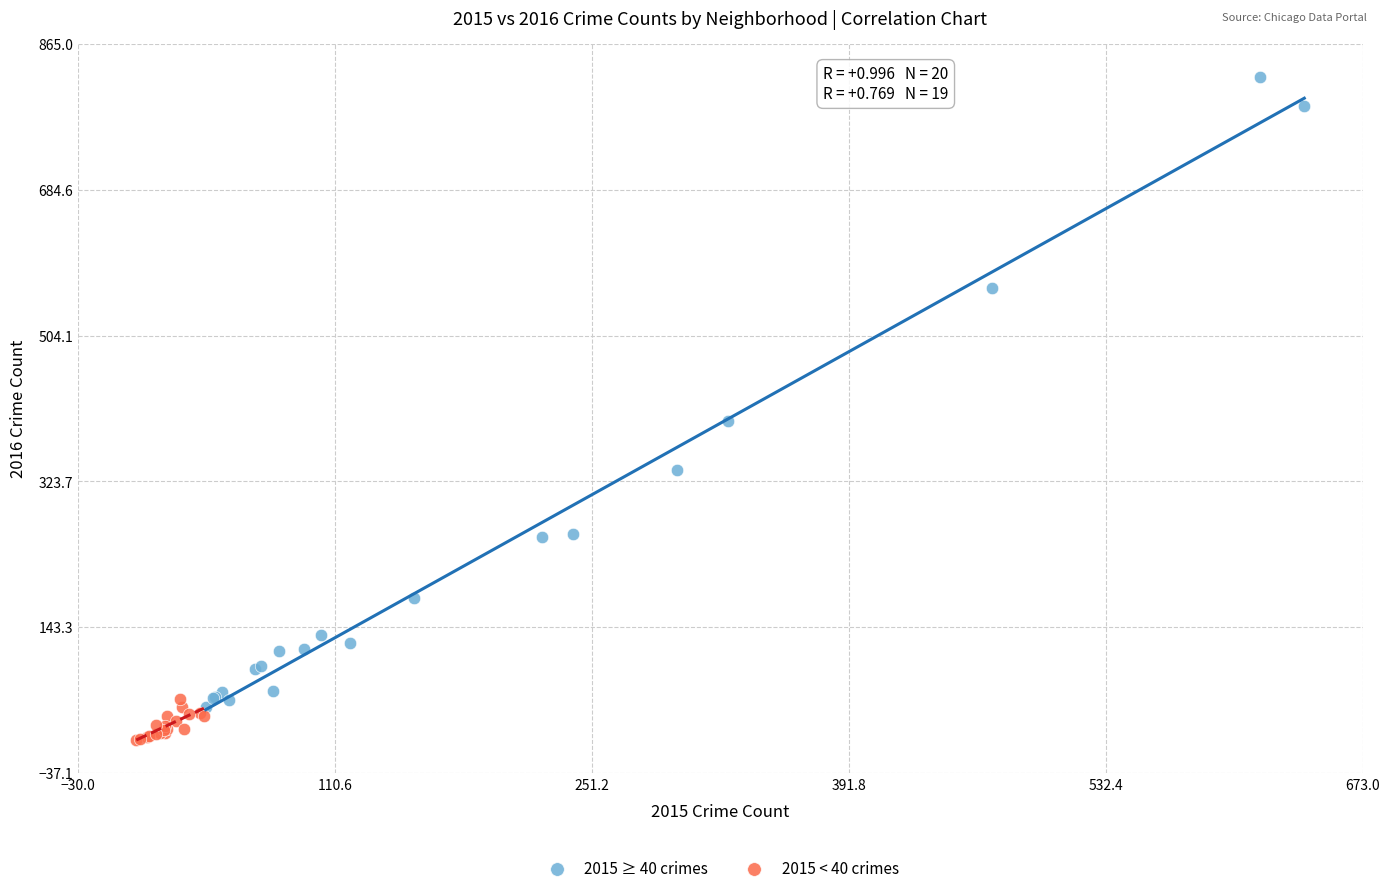

Which series contains the lowest Y value?

2015 < 40 crimes